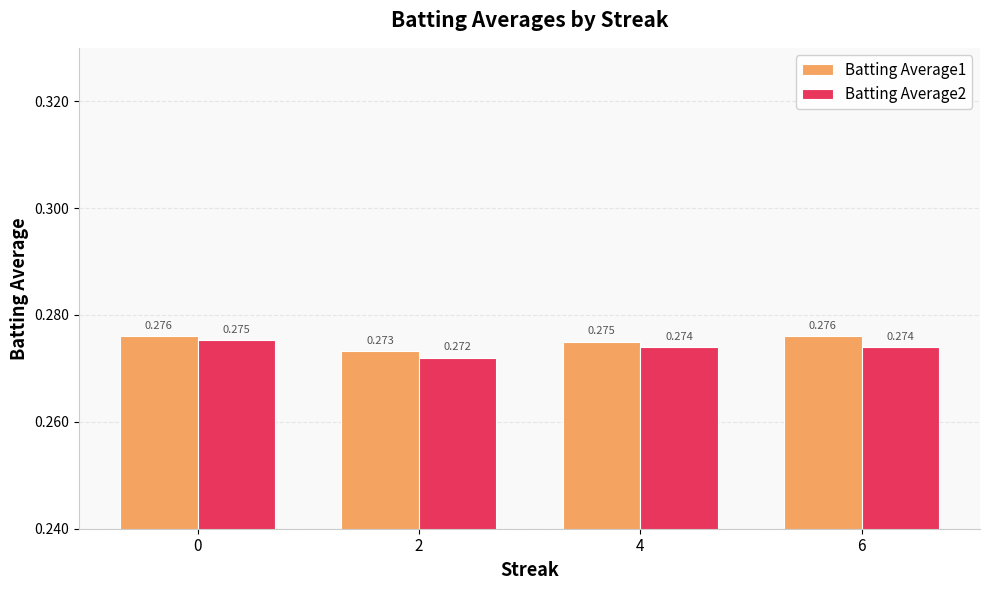

Count the number of data series in this chart.

2